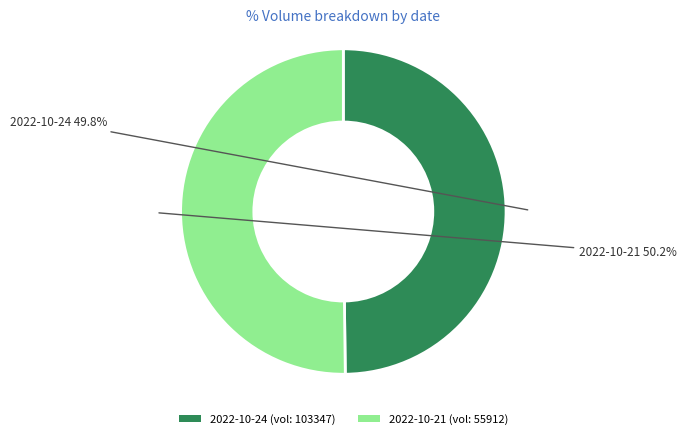

How many segments does this pie chart have?

2